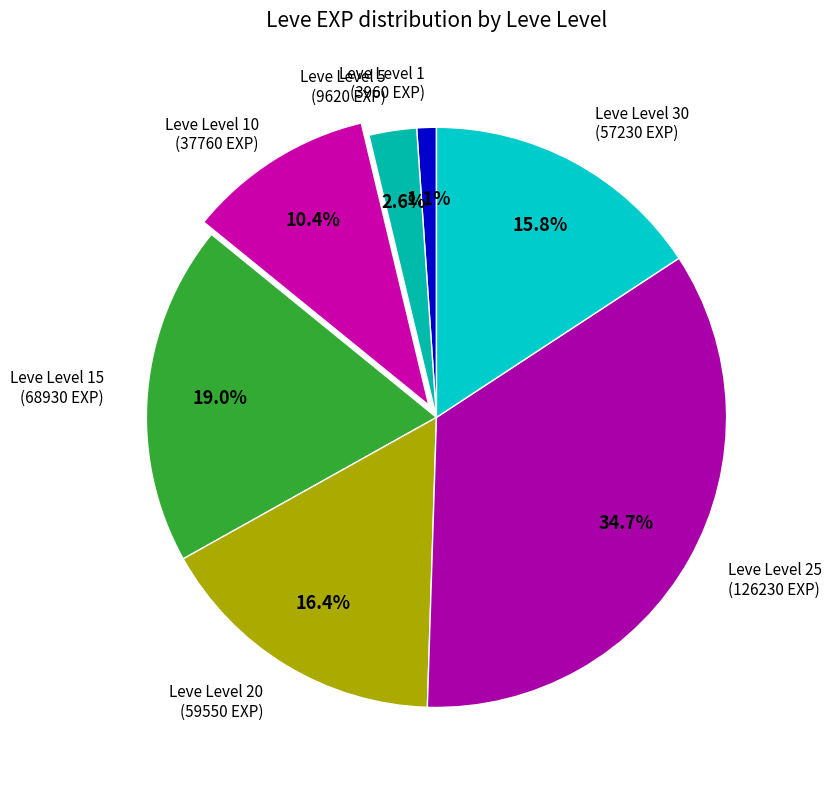

Rank the categories by value from lowest to highest.

Leve Level 1, Leve Level 5, Leve Level 10, Leve Level 30, Leve Level 20, Leve Level 15, Leve Level 25